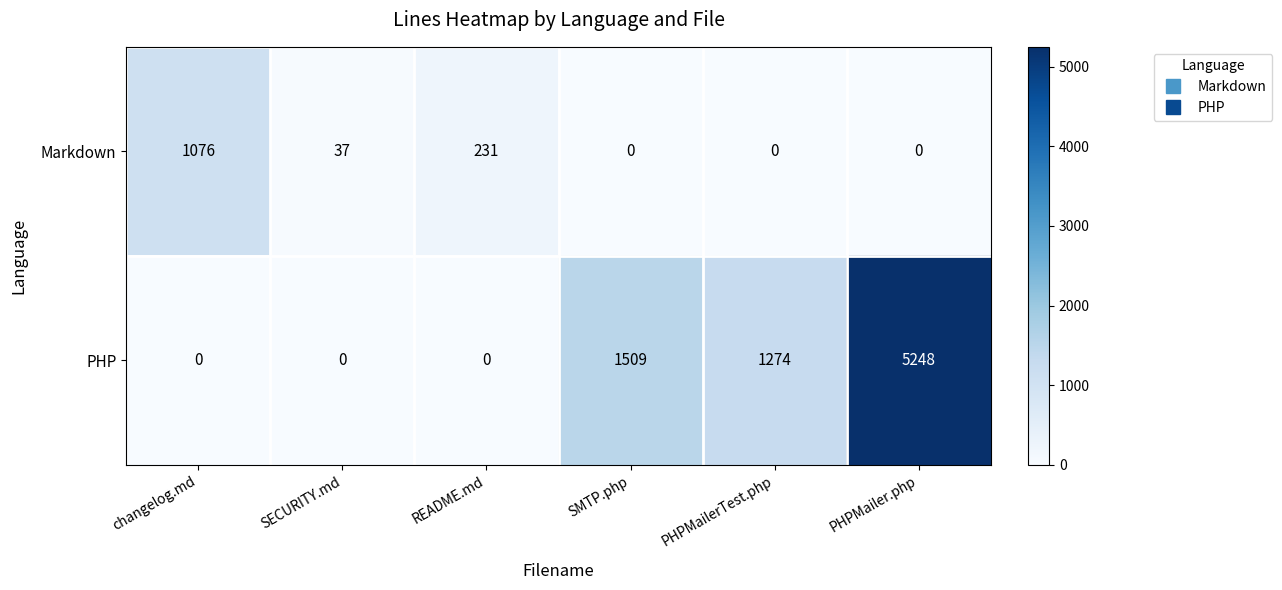

Which series has the largest range (max minus min)?

PHP